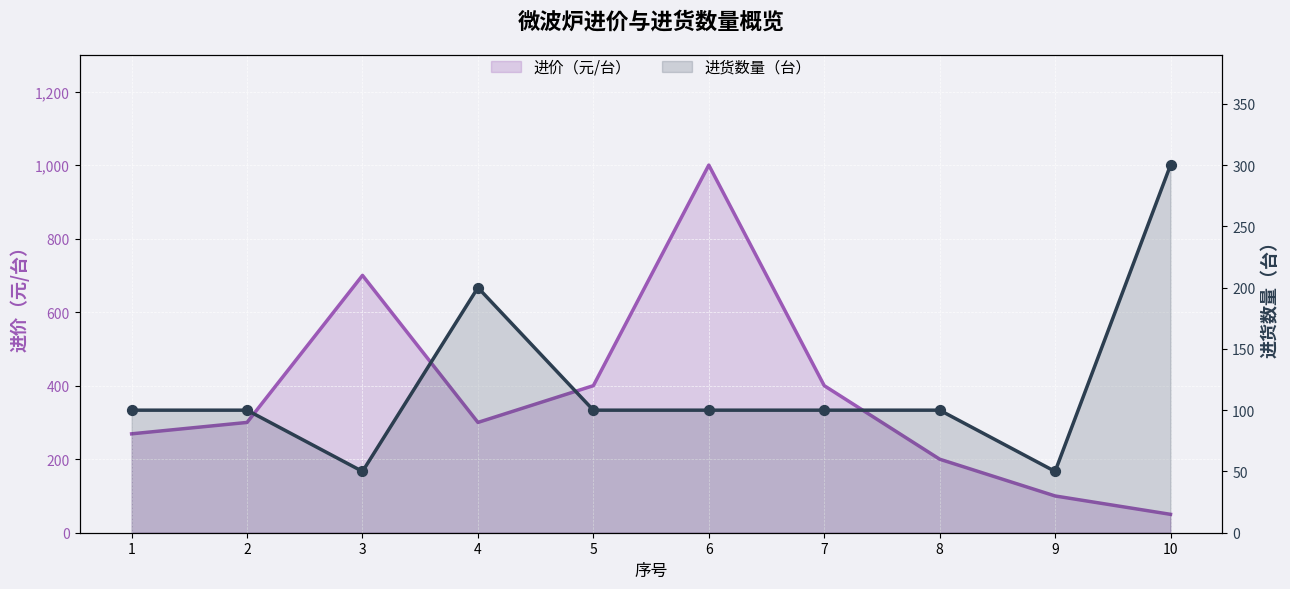

Which series has the widest spread of Y values?

进价（元/台）